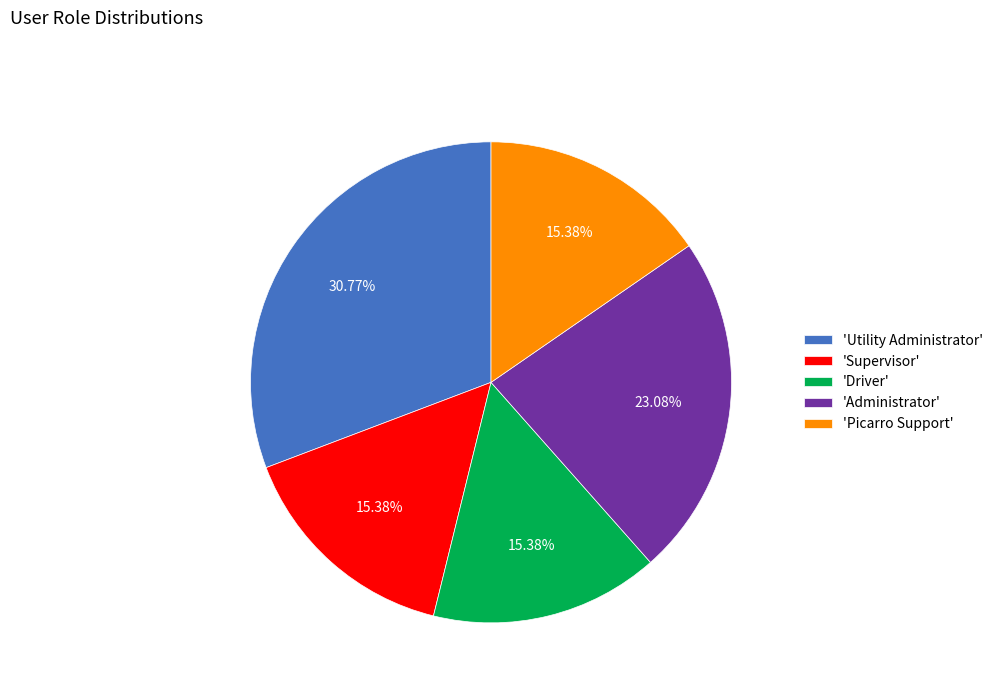

Which slice is the largest?

'Utility Administrator'